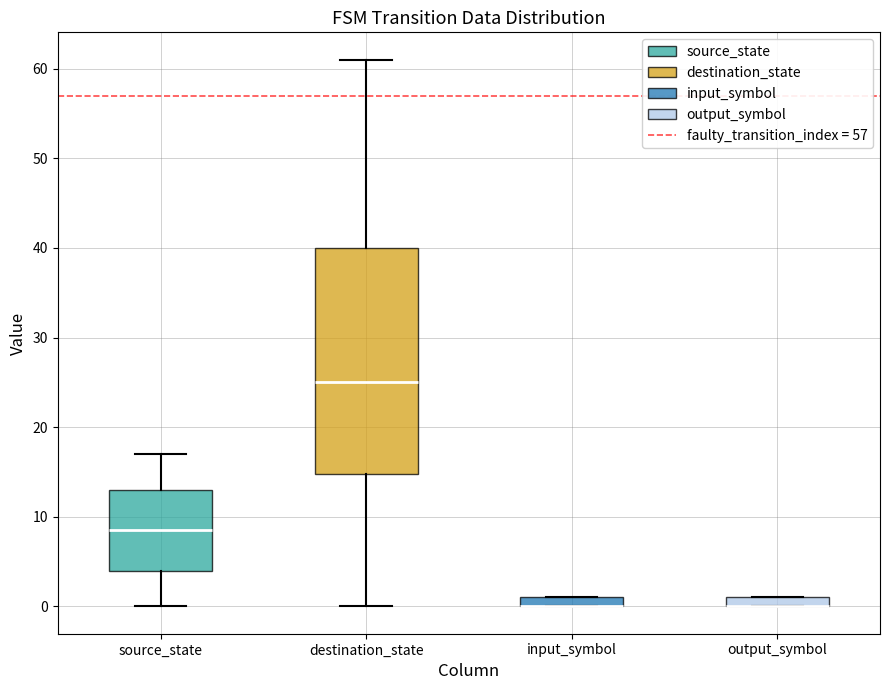

Which box is the tallest, from its lower edge to its upper edge?

destination_state